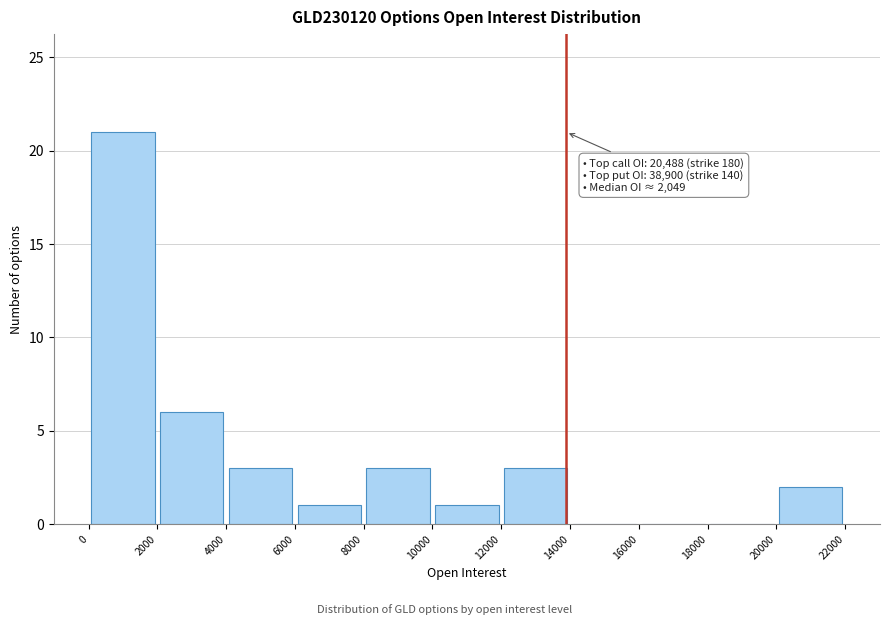

Over which range of the x-axis is the bar tallest?

0 to 2000